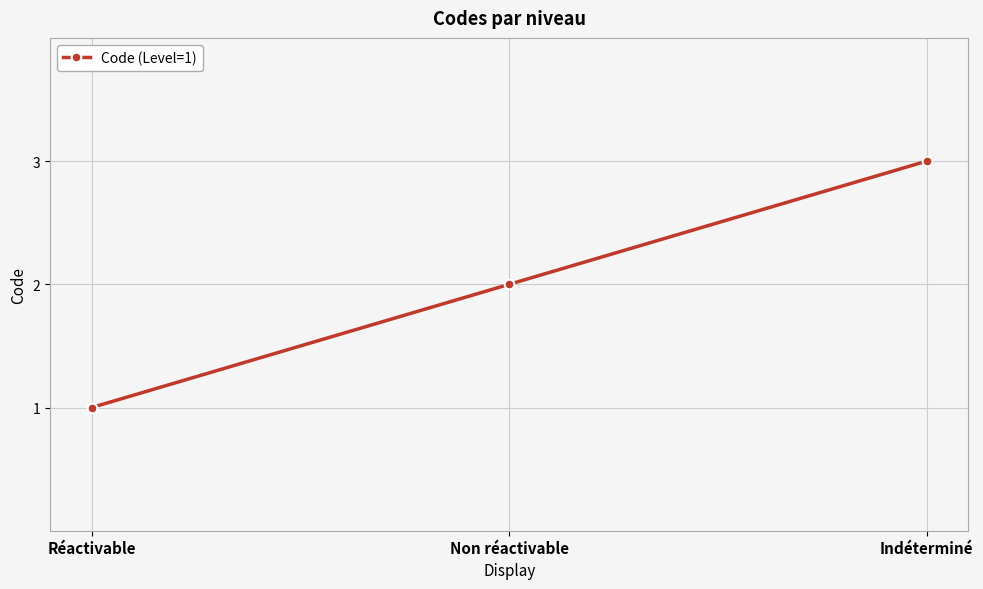

List the labels in order of value, largest first.

Indéterminé, Non réactivable, Réactivable